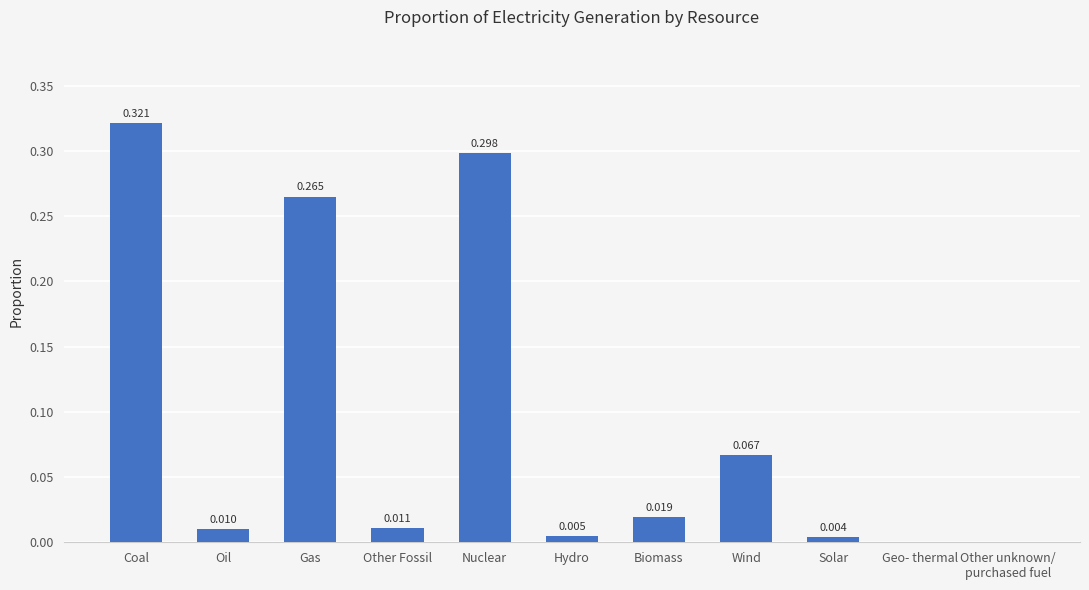

Which label corresponds to the largest value in the chart?

Coal